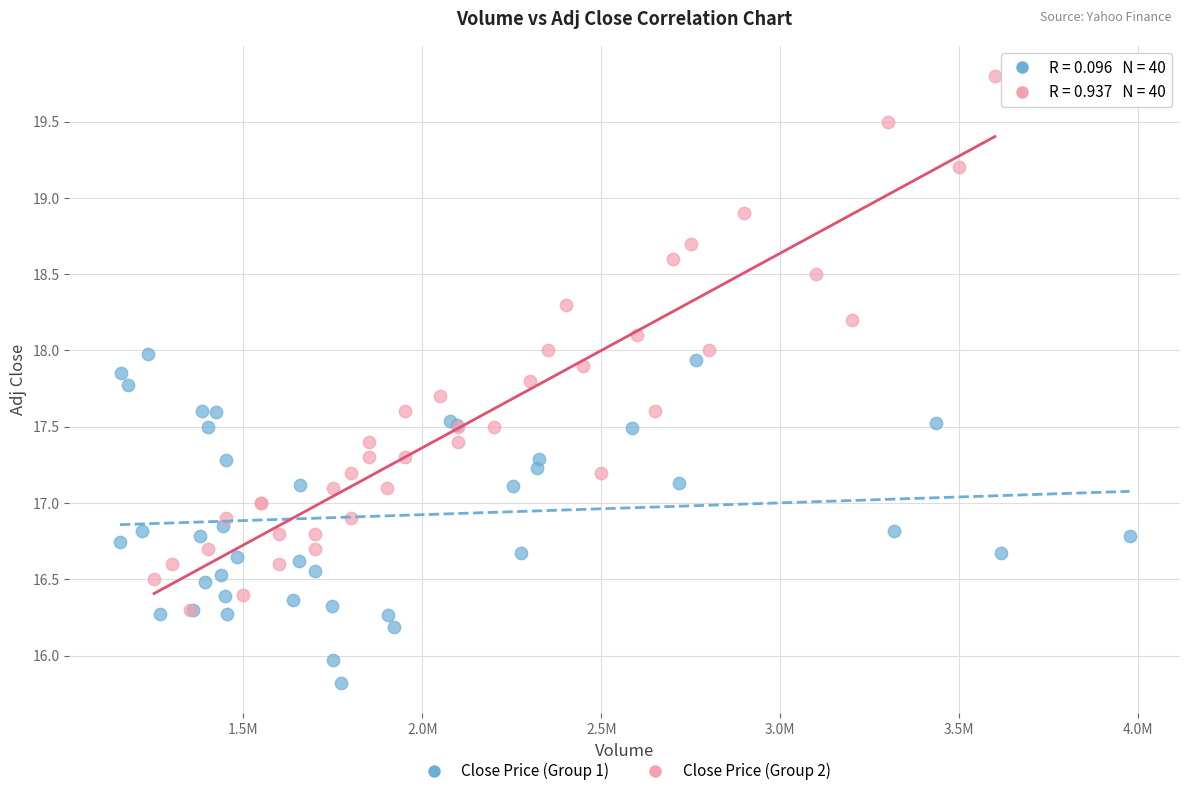

Which series has the widest spread of Y values?

Close Price (Group 2)